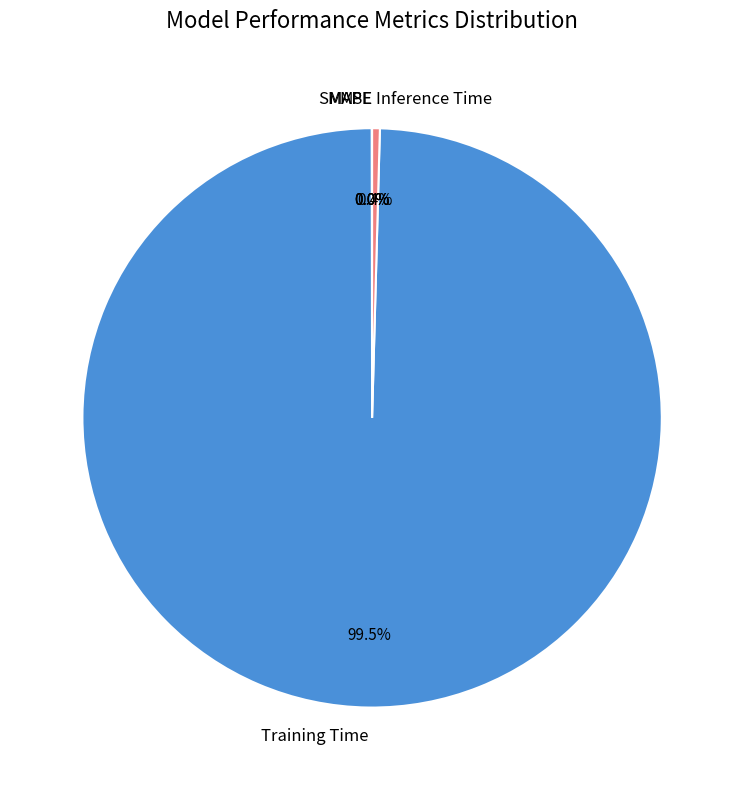

What portion of the pie excludes Inference Time?

99.6%